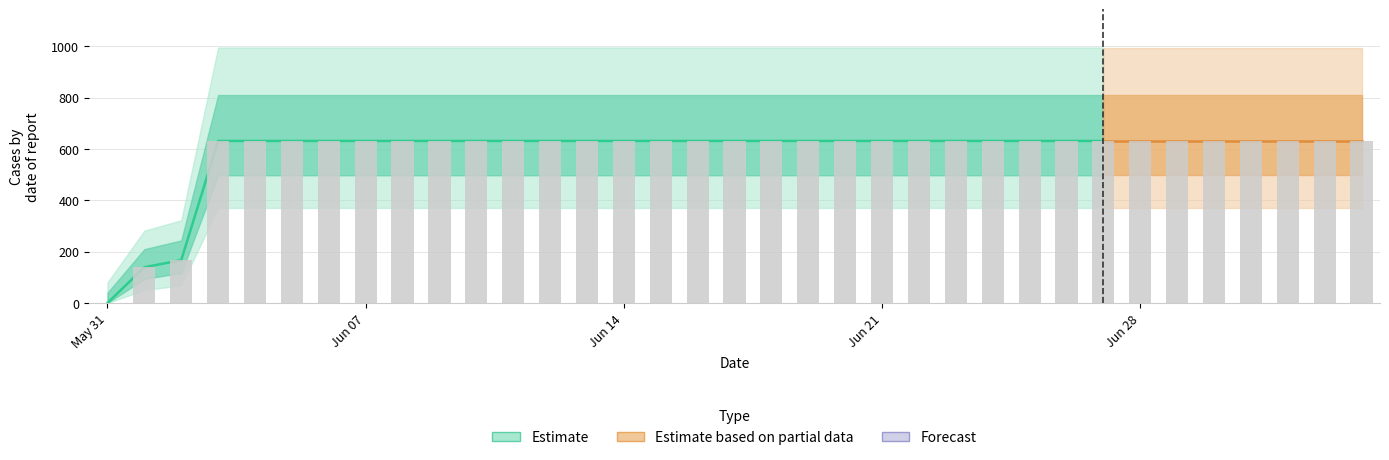

List the labels in order of value, largest first.

2020-06-03, 2020-06-04, 2020-06-05, 2020-06-06, 2020-06-07, 2020-06-08, 2020-06-09, 2020-06-10, 2020-06-11, 2020-06-12, 2020-06-13, 2020-06-14, 2020-06-15, 2020-06-16, 2020-06-17, 2020-06-18, 2020-06-19, 2020-06-20, 2020-06-21, 2020-06-22, 2020-06-23, 2020-06-24, 2020-06-25, 2020-06-26, 2020-06-27, 2020-06-28, 2020-06-29, 2020-06-30, 2020-07-01, 2020-07-02, 2020-07-03, 2020-07-04, 2020-06-02, 2020-06-01, 2020-05-31